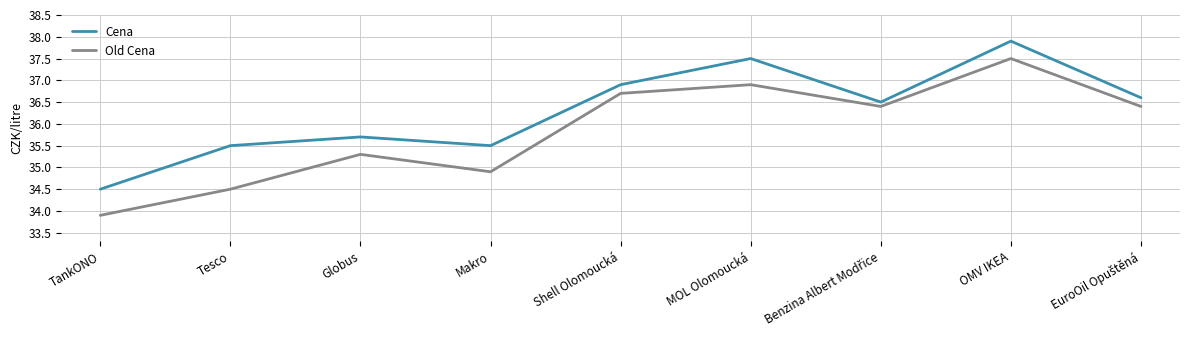

The Cena series shows 51.1 at Globus. True or false?

False